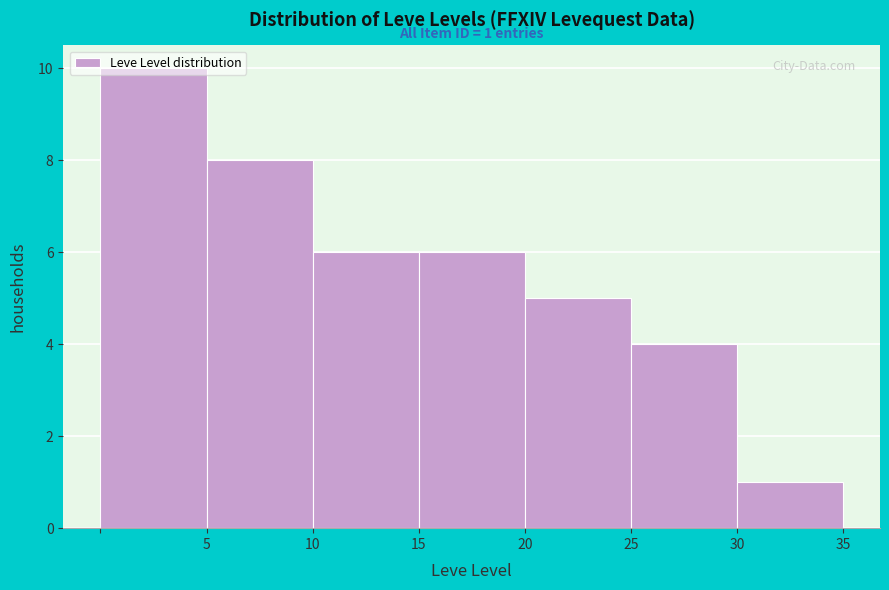

Over which range of the x-axis is the bar tallest?

0 to 5